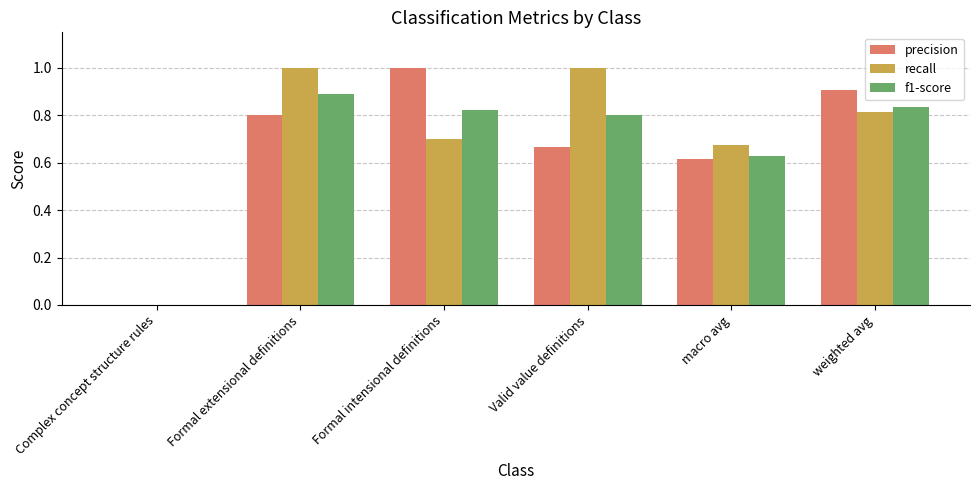

What is the total value across all series at weighted avg?

2.6